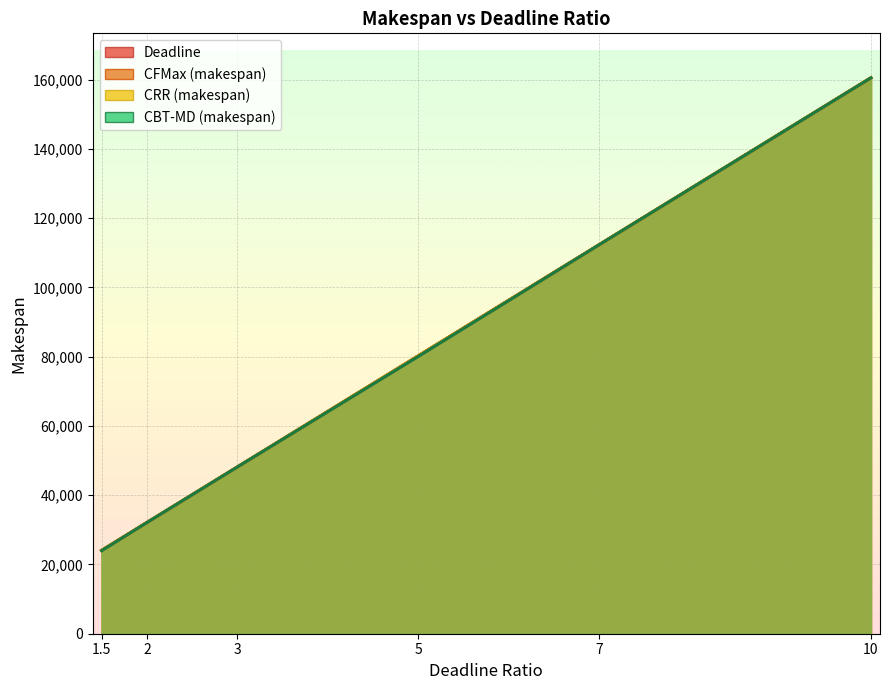

Which series ends up on top after the final intersection of CBT-MD (makespan) and CFMax (makespan)?

CFMax (makespan)